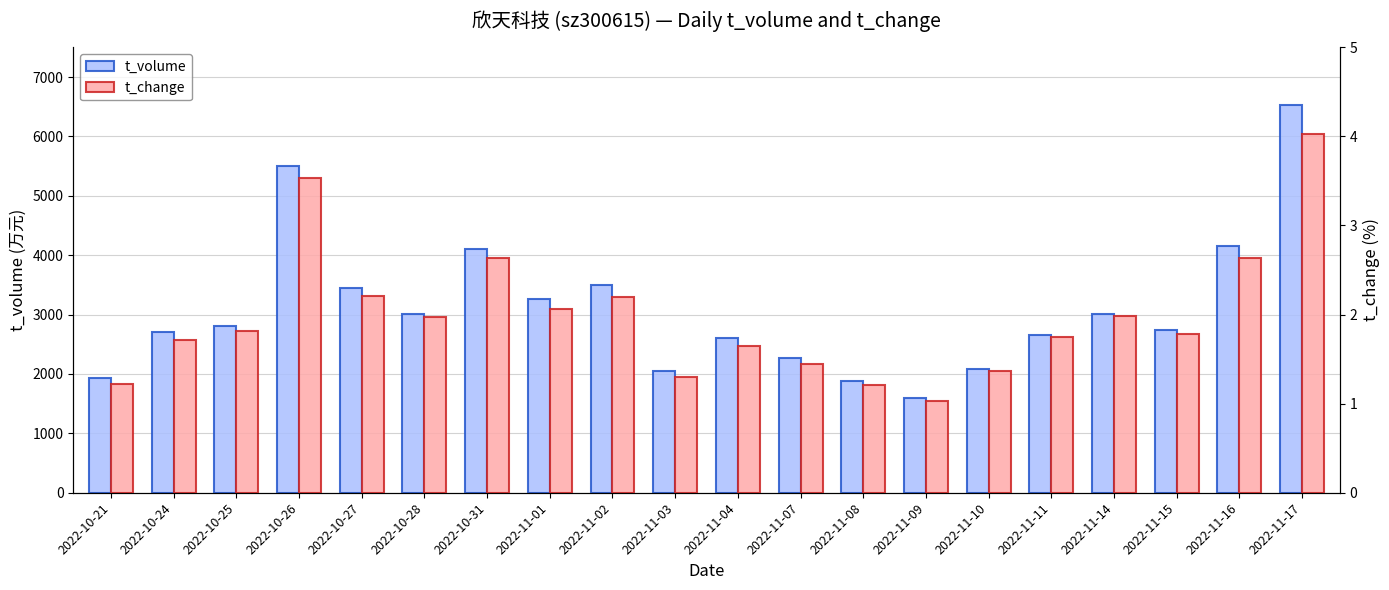

How many series are shown in this chart?

2